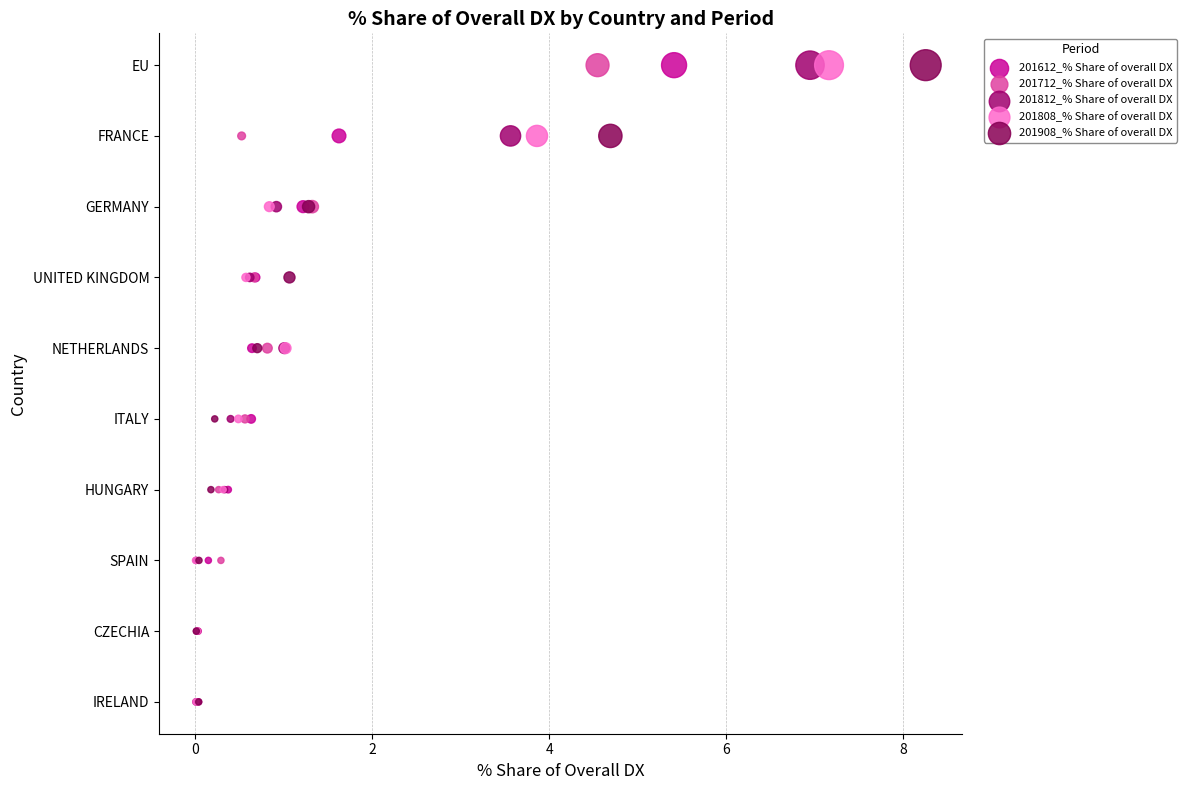

What are all the series names shown in the legend?

201612_% Share of overall DX, 201712_% Share of overall DX, 201812_% Share of overall DX, 201808_% Share of overall DX, 201908_% Share of overall DX